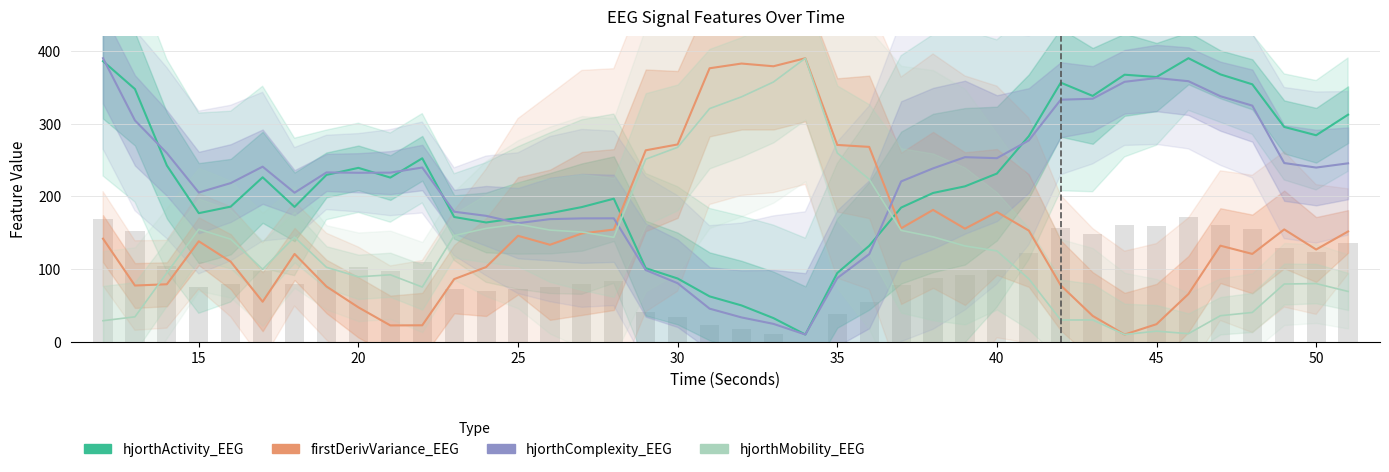

What is the value of the firstDerivVariance_EEG bar at the 28th from the left?

155.6